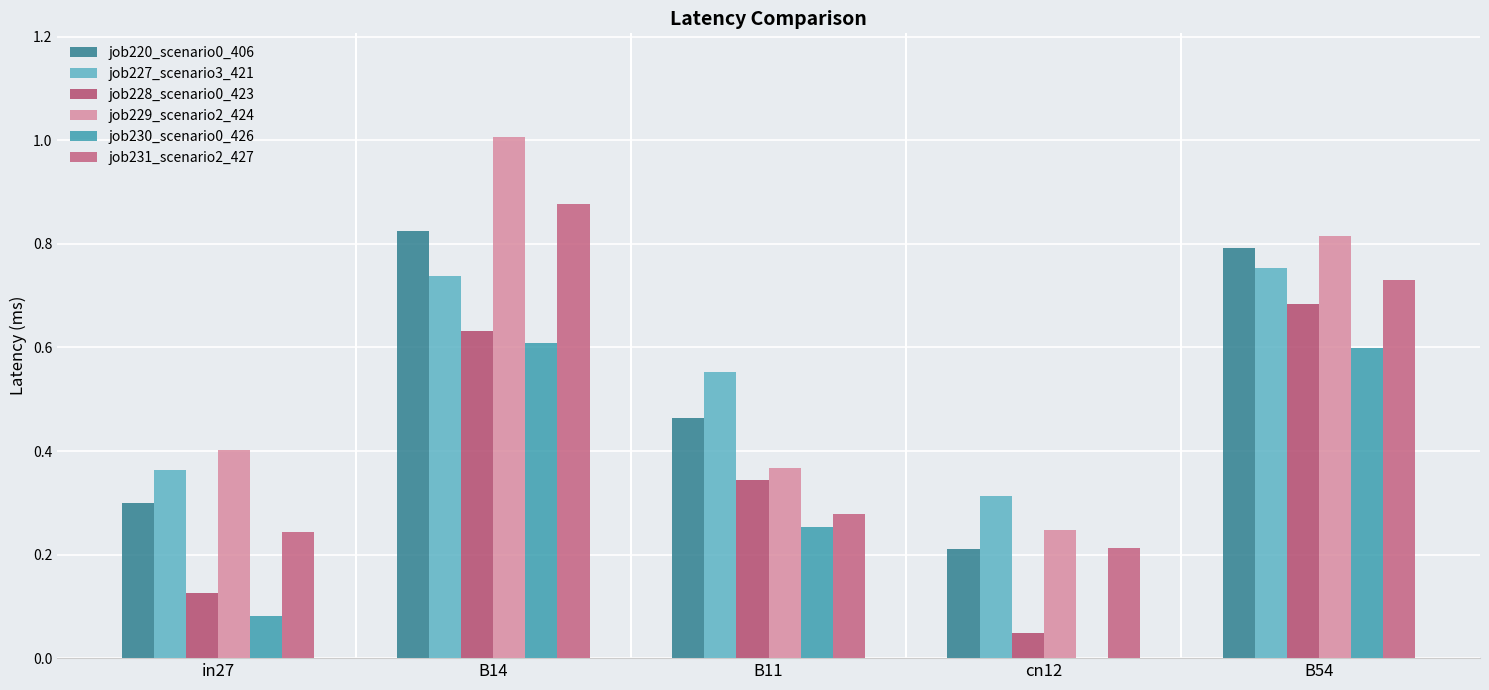

What is the difference between the job220_scenario0_406 values at B11 and cn12?

0.3